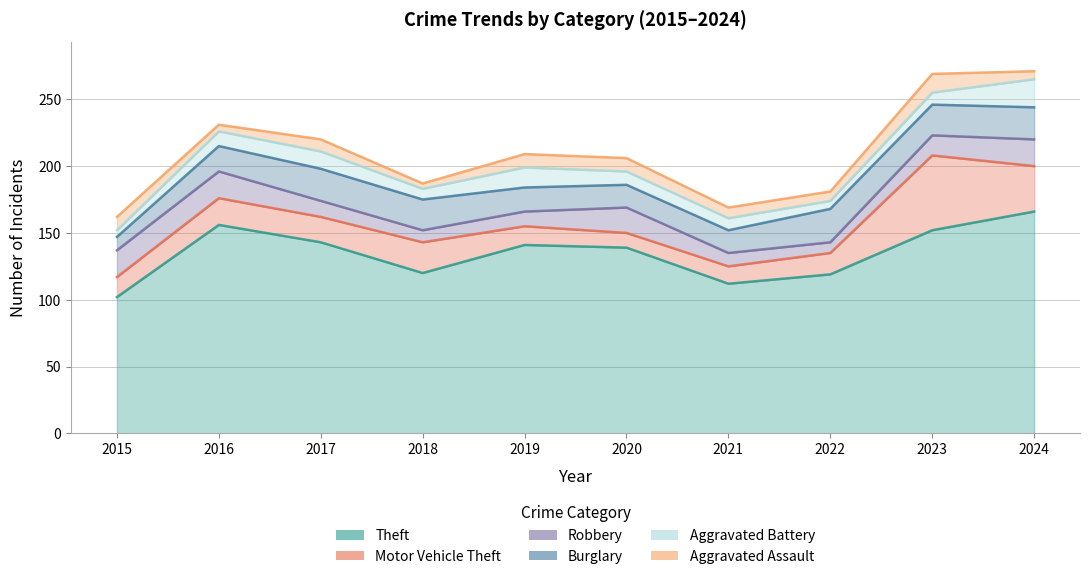

Between 2018 and 2020, which series saw the biggest shift?

Theft